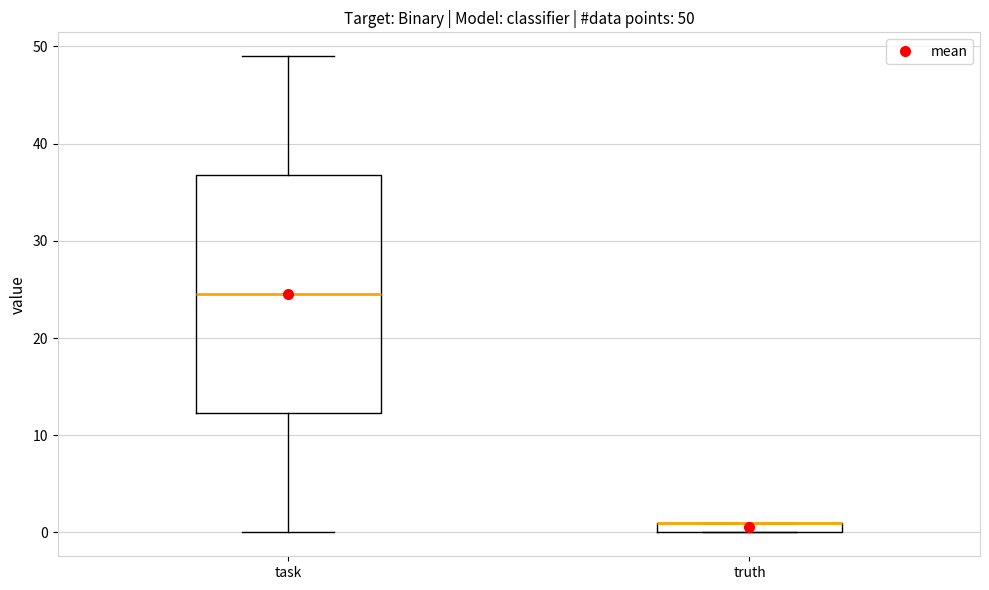

Which box is the tallest, from its lower edge to its upper edge?

task